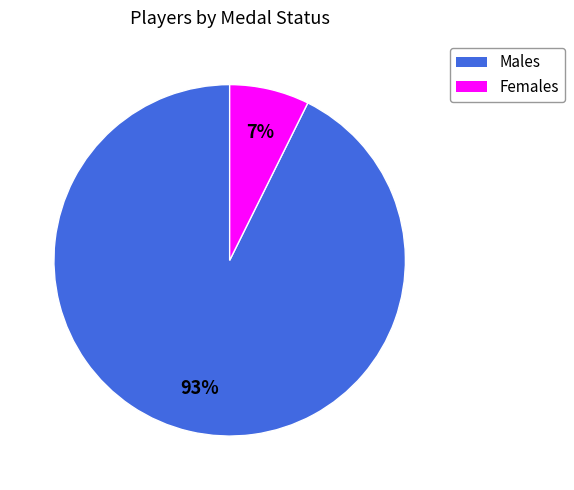

Is there any slice that represents more than half of the pie?

Yes